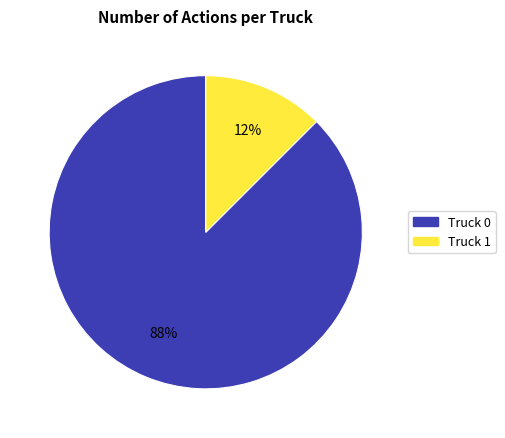

Is the sum of Truck 1 and Truck 0 greater than half?

Yes